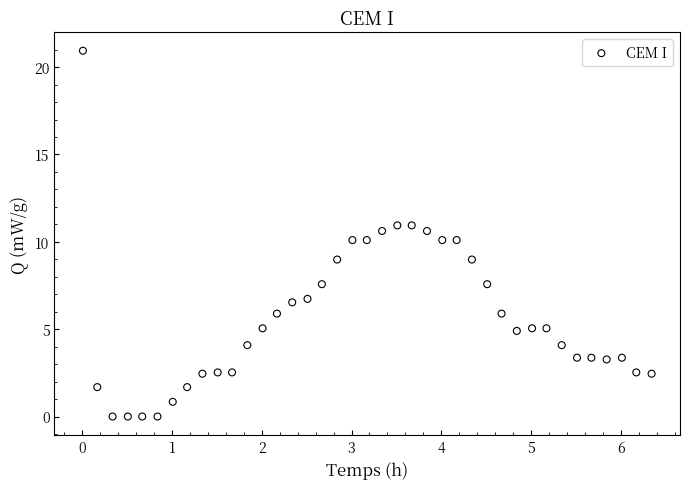

What is the range of X values (max minus min)?

6.3